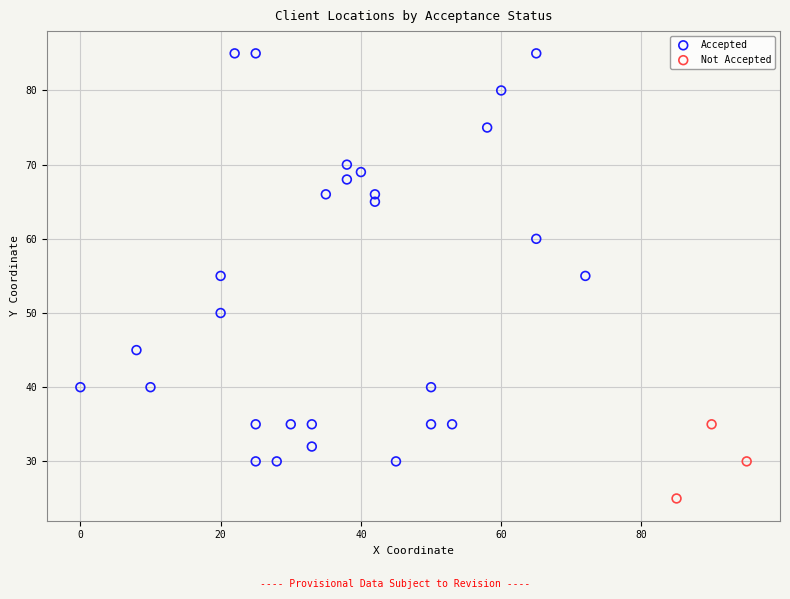

Which series has the largest Y range (max minus min)?

Accepted